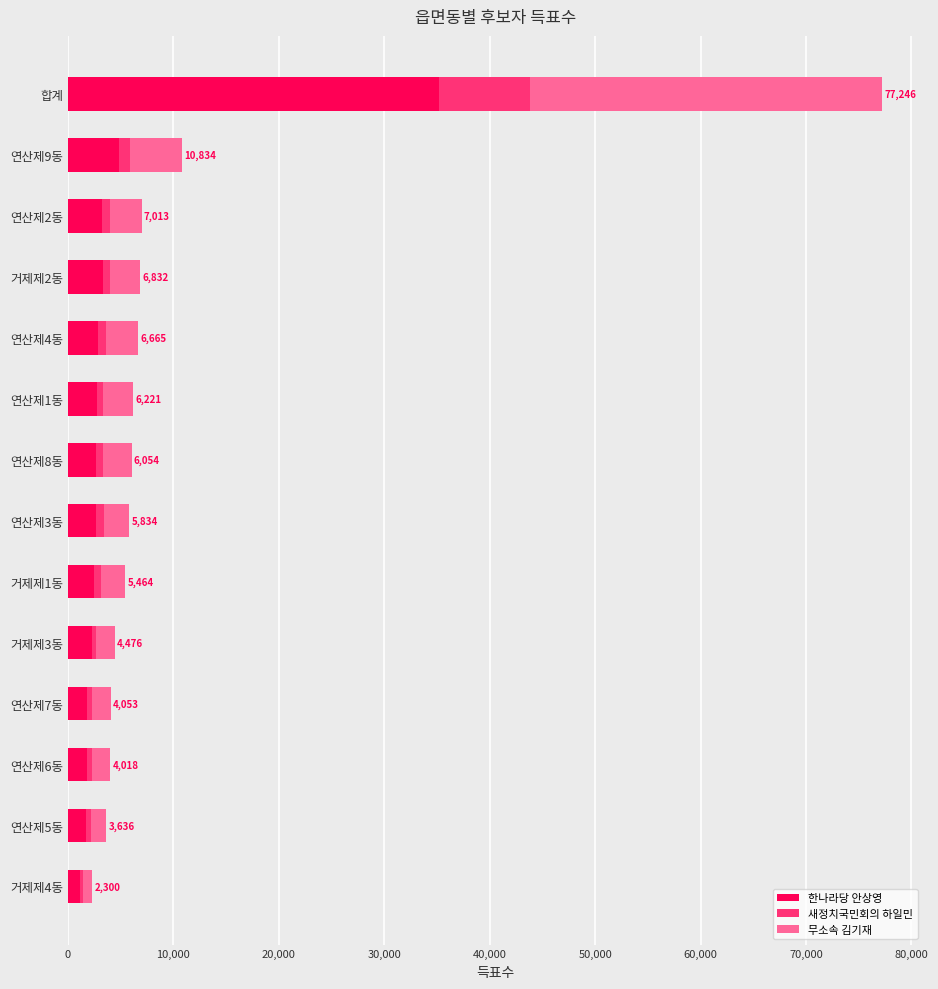

At which category is the sum across all series the highest?

합계